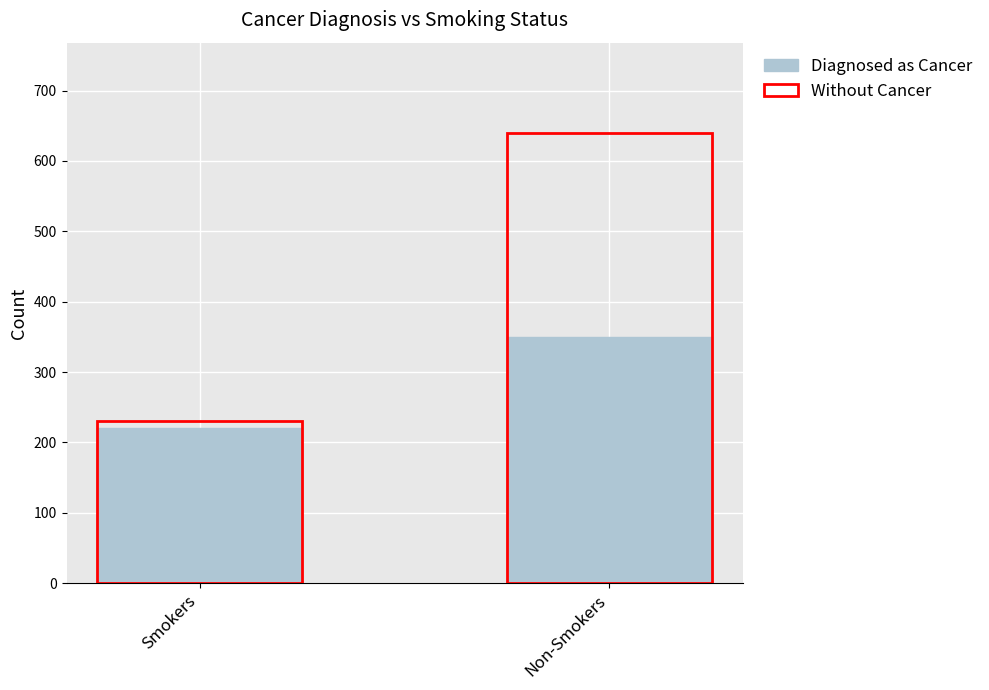

What is the value of the Diagnosed as Cancer bar at the 2nd from the left?

350